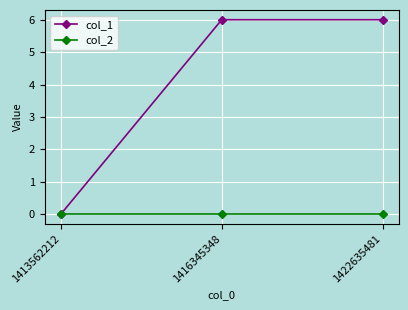

How many lines are shown in the chart?

2